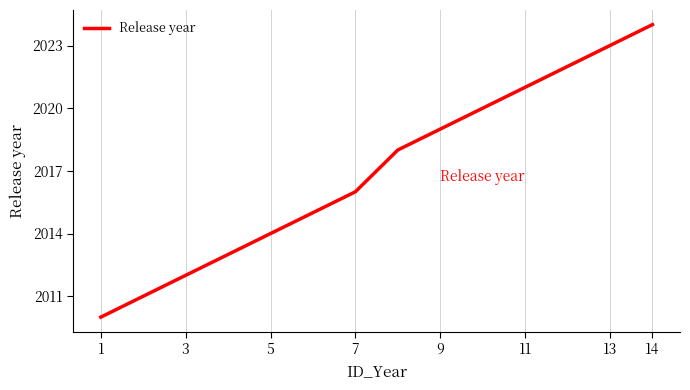

What is the maximum value shown in the chart?

2024